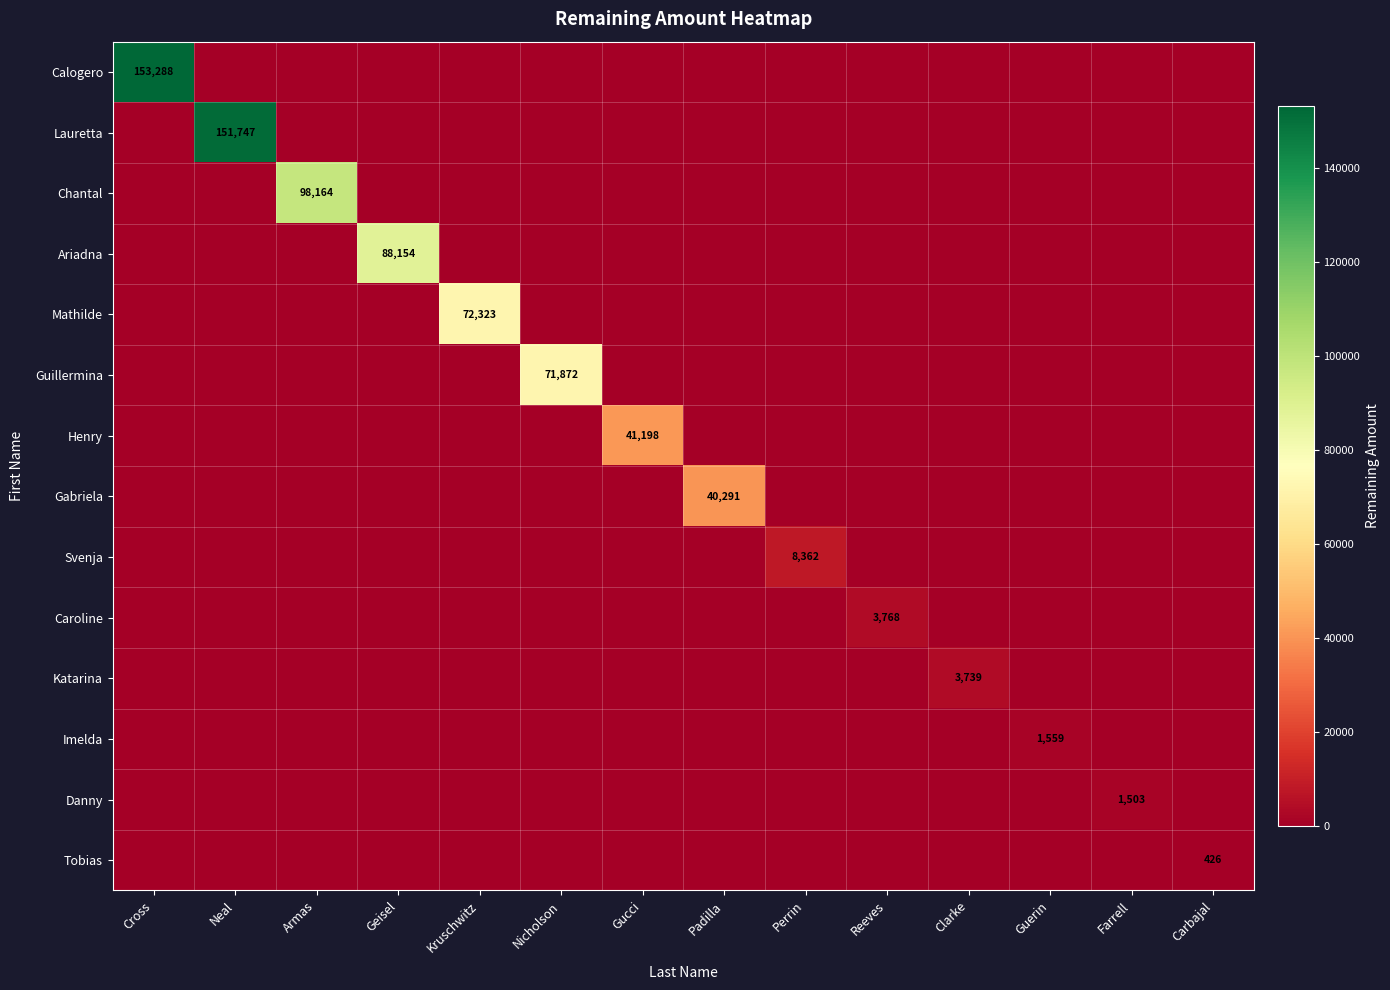

True or false: Katarina has a value of 3739 at Clarke.

True